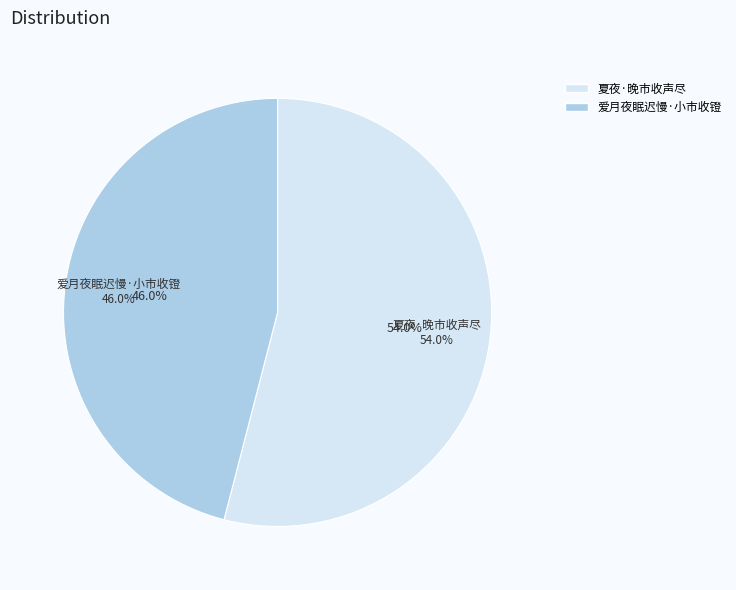

How many slices are in this pie chart?

2